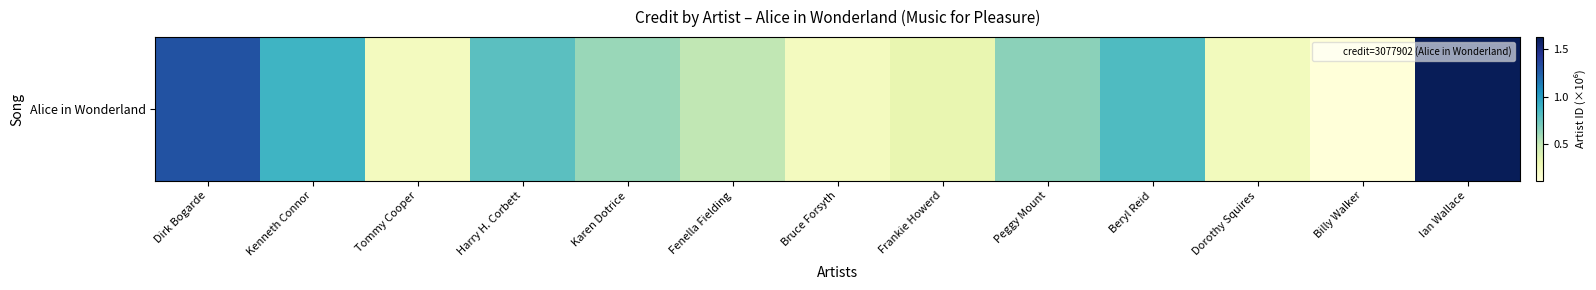

The chart shows a value of 1.8 at Dirk Bogarde. True or false?

False